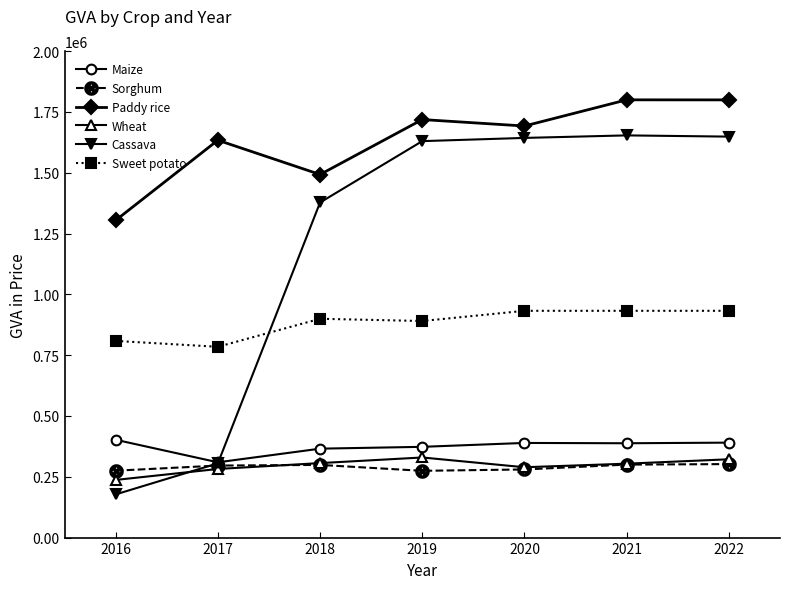

Count the number of data series in this chart.

6